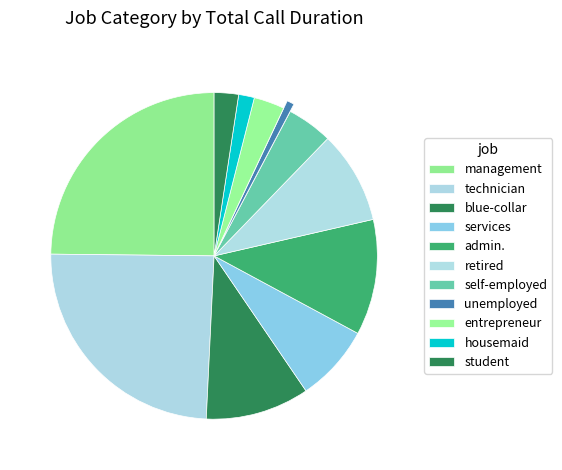

Which slice is the smallest?

unemployed